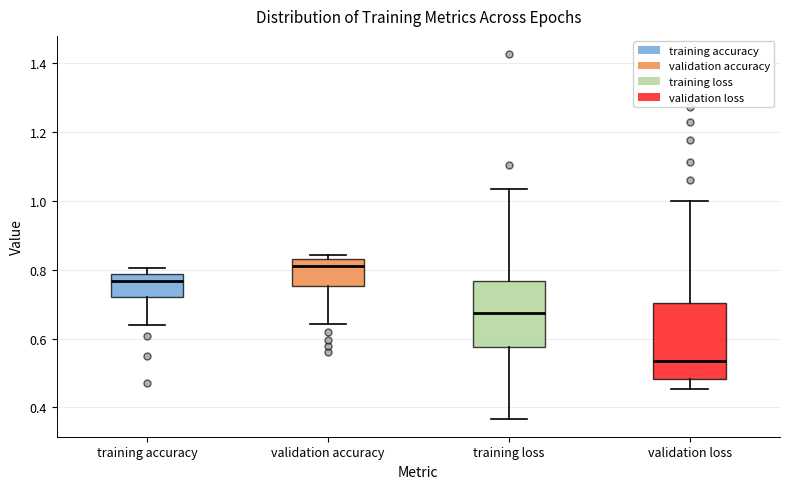

Reading left to right, transcribe this box plot: for each box, give where its median line is, the range the box spans, and where its two whiskers end, as read against the y-axis. The values are not printed on the chart, so give them approximately, as read against the axis.

training accuracy: median 0.76, box 0.72 to 0.78, whiskers 0.64 to 0.80
validation accuracy: median 0.82, box 0.76 to 0.84, whiskers 0.64 to 0.84 (just above the box's upper edge)
training loss: median 0.68, box 0.58 to 0.76, whiskers 0.36 to 1.04
validation loss: median 0.54, box 0.48 to 0.70, whiskers 0.46 to 1.00